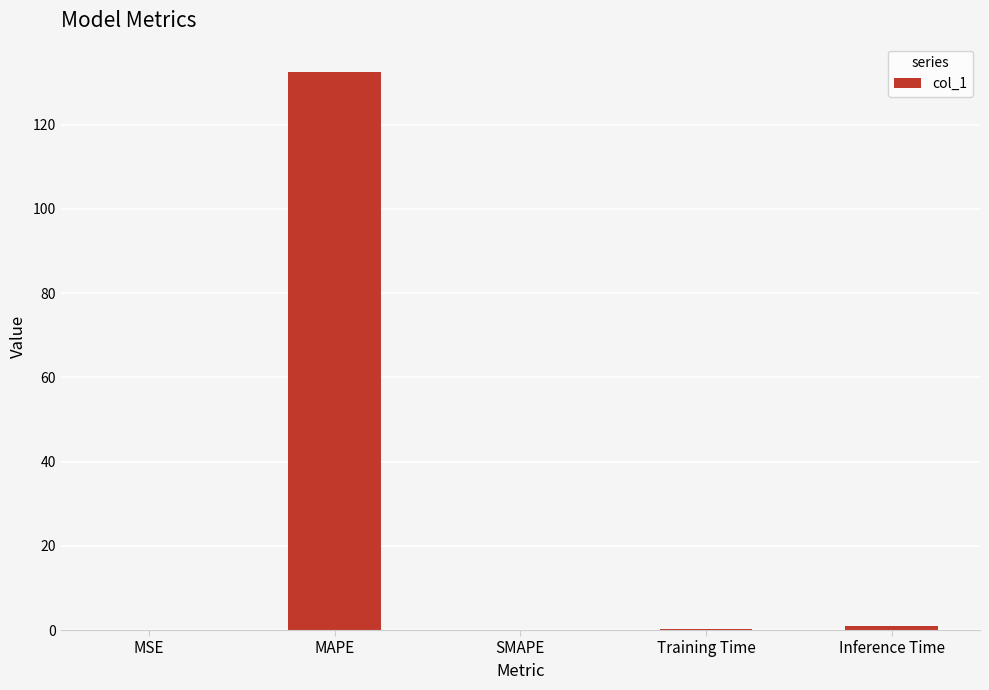

What is the greatest value displayed?

132.6